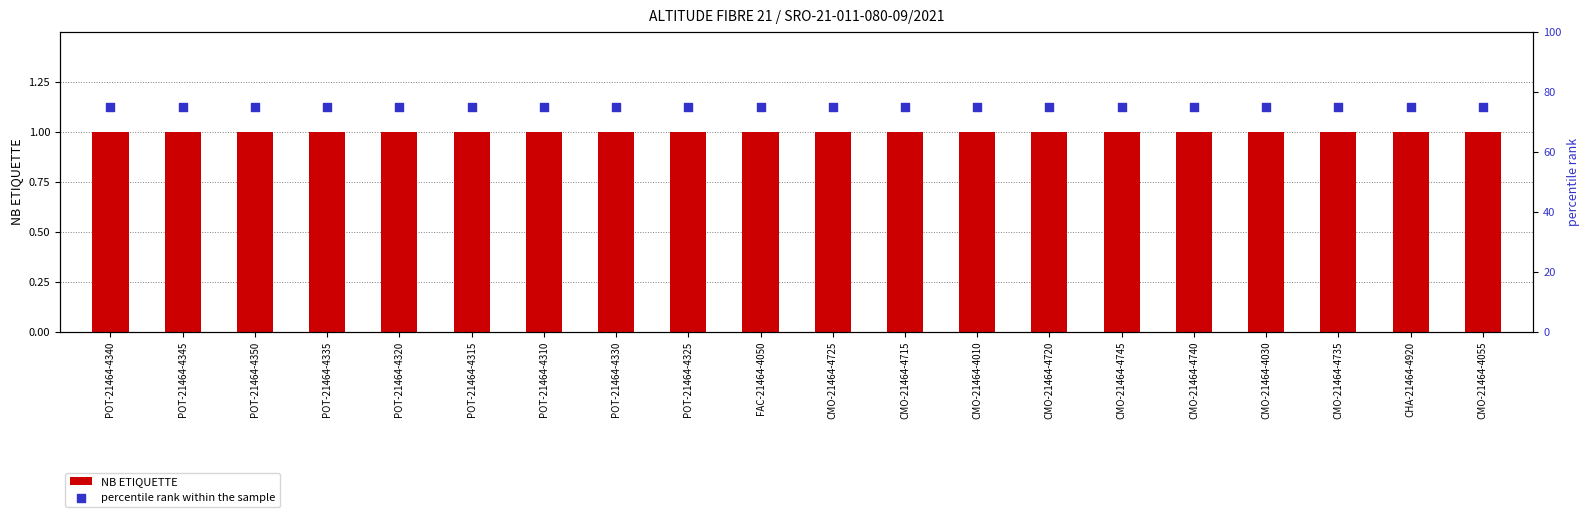

At how many categories does at least one series exceed 54?

20